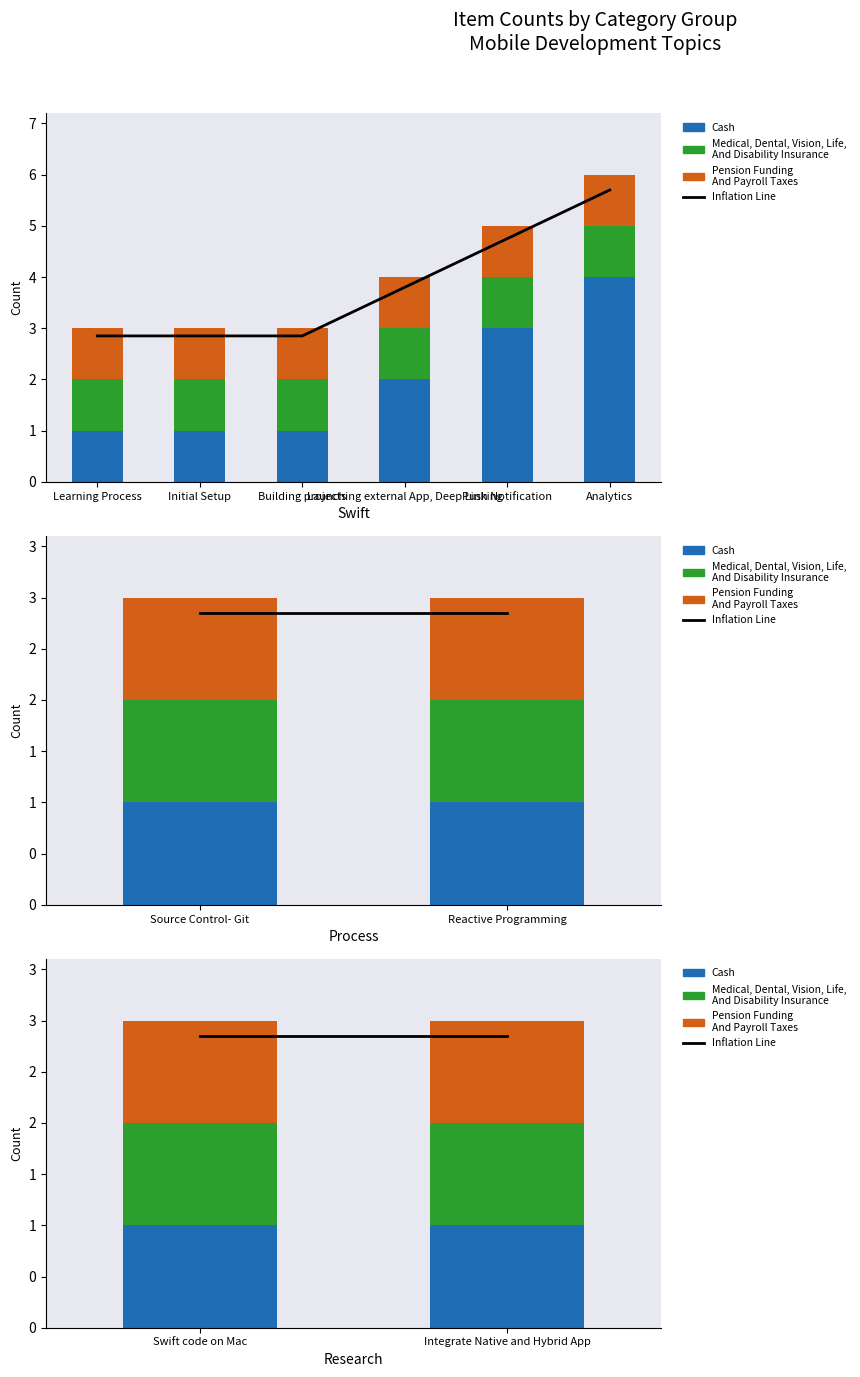

At how many categories does at least one series exceed 2?

2